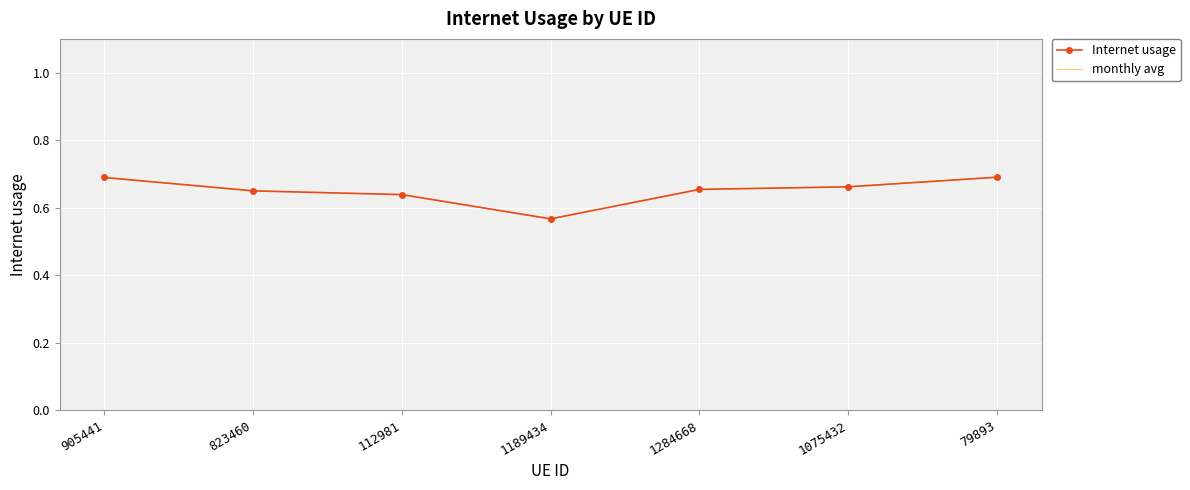

Reading right to left, what are all the values shown in this chart?

Internet usage: 0.7	0.7	0.7	0.6	0.6	0.6	0.7
monthly avg: 0.7	0.7	0.7	0.6	0.6	0.6	0.7